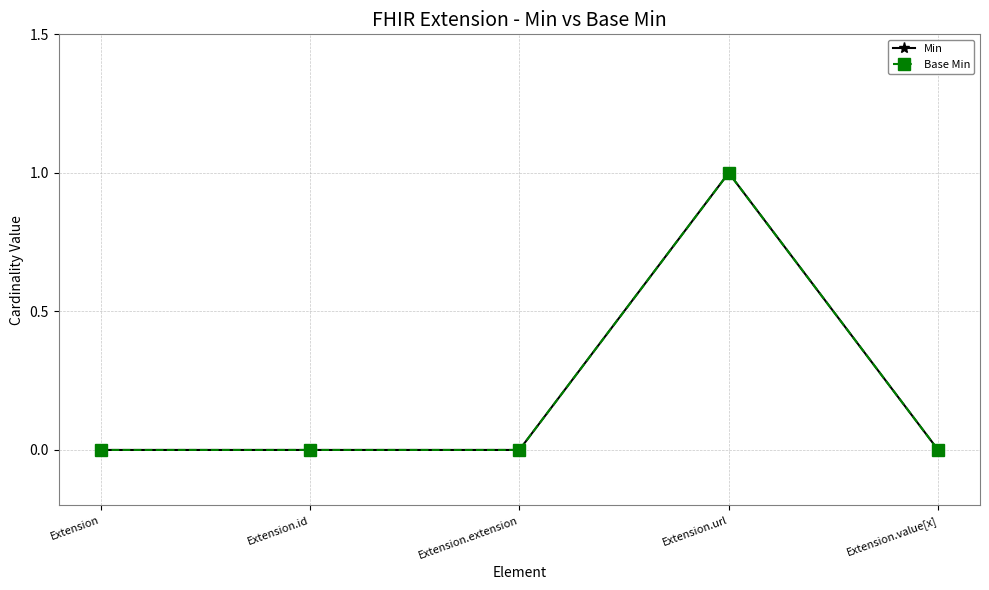

Does the chart have visible grid lines?

Yes